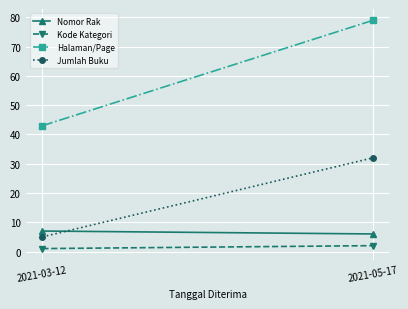

What is the minimum value shown in the chart?

1